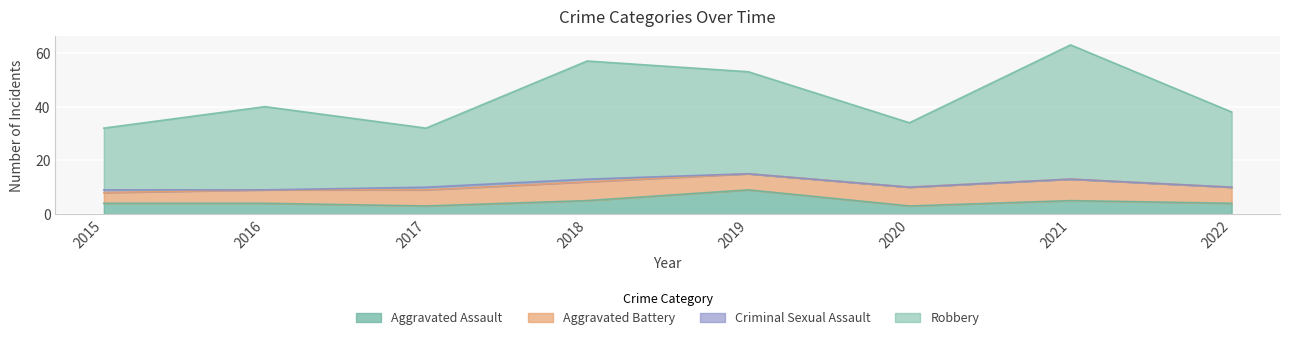

Which label corresponds to the largest value in the chart?

2021